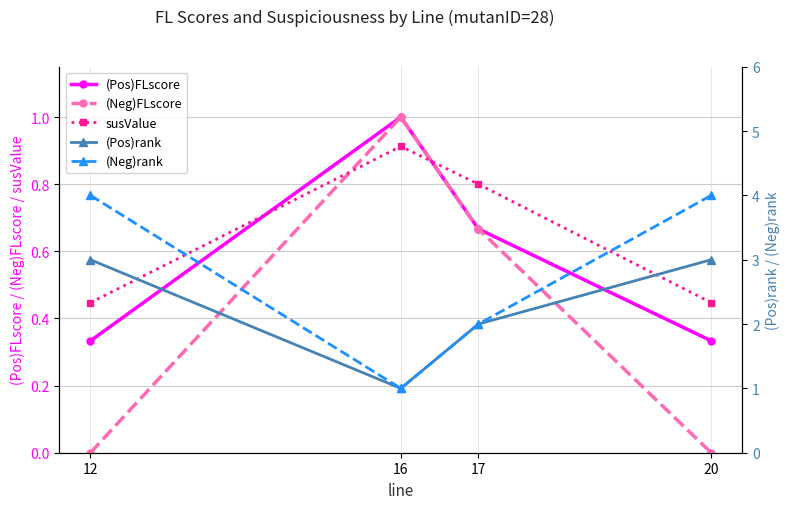

What is the approximate value of susValue at 16?

0.9